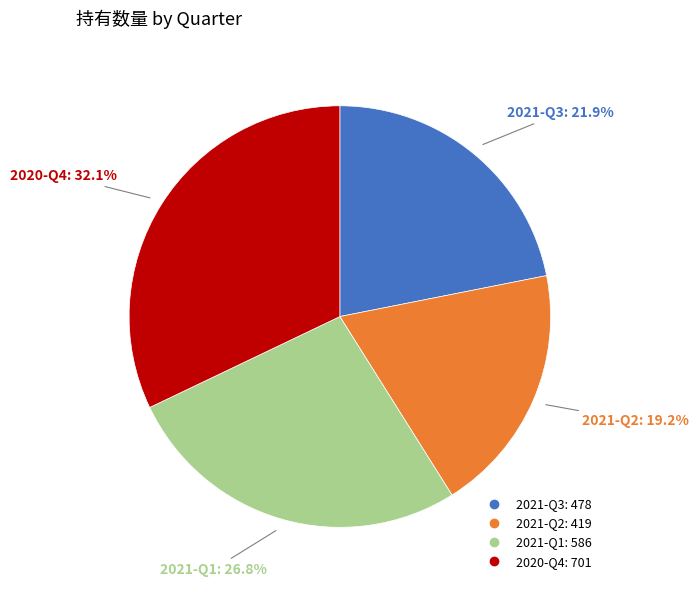

What percentage is the 2021-Q3 slice, to the nearest percent?

22%